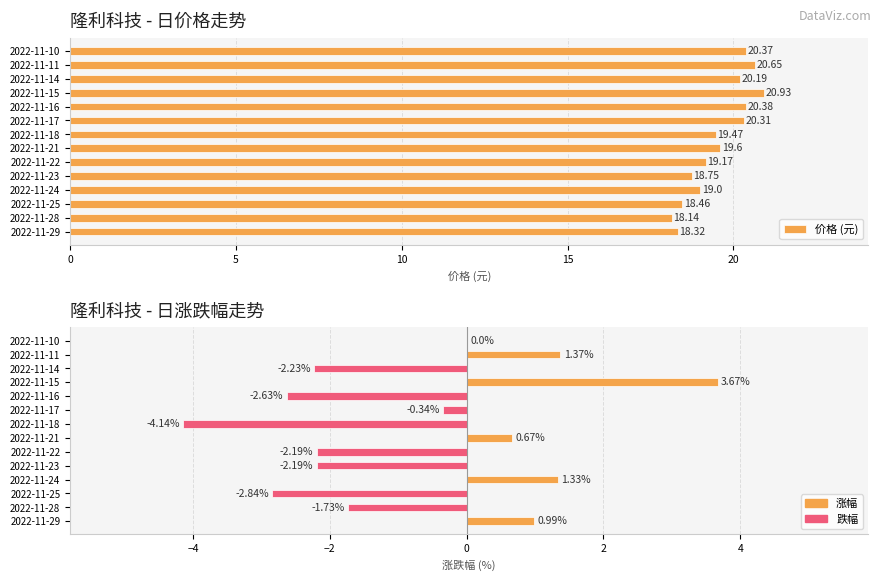

What are all the series names shown in the legend?

价格 (元), 涨跌幅 (%)